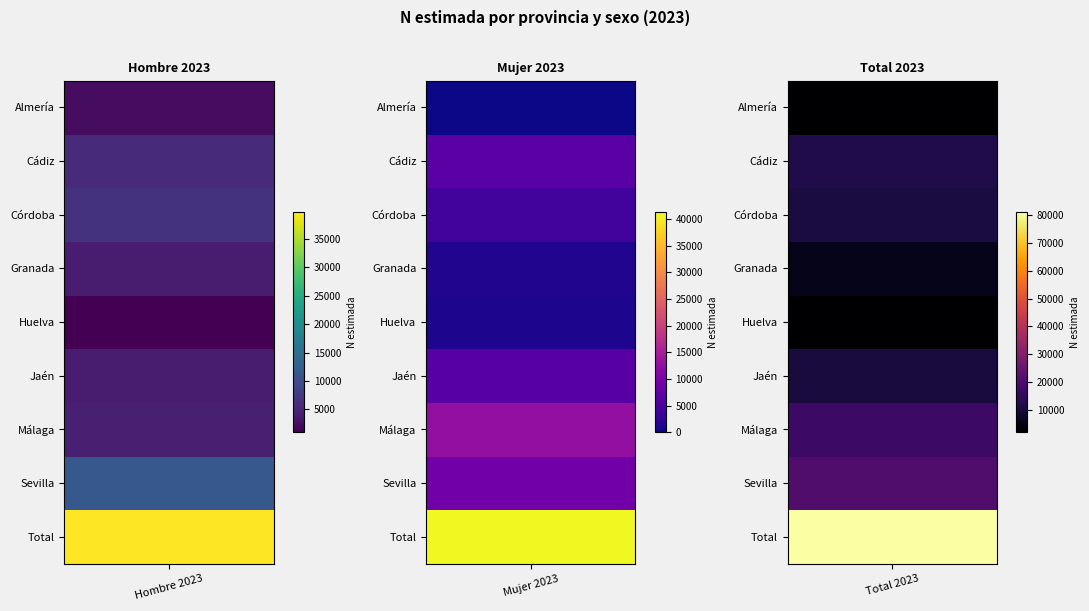

Reading right to left, what are all the values shown in this chart?

Almería: Total 2023=2281	Mujer 2023=0	Hombre 2023=2281
Cádiz: Total 2023=12094	Mujer 2023=6519	Hombre 2023=5575
Córdoba: Total 2023=10842	Mujer 2023=4213	Hombre 2023=6629
Granada: Total 2023=5493	Mujer 2023=1330	Hombre 2023=4164
Huelva: Total 2023=2070	Mujer 2023=1068	Hombre 2023=1002
Jaén: Total 2023=10495	Mujer 2023=6450	Hombre 2023=4046
Málaga: Total 2023=17100	Mujer 2023=12661	Hombre 2023=4439
Sevilla: Total 2023=20708	Mujer 2023=9099	Hombre 2023=11609
Total: Total 2023=81083	Mujer 2023=41340	Hombre 2023=39743